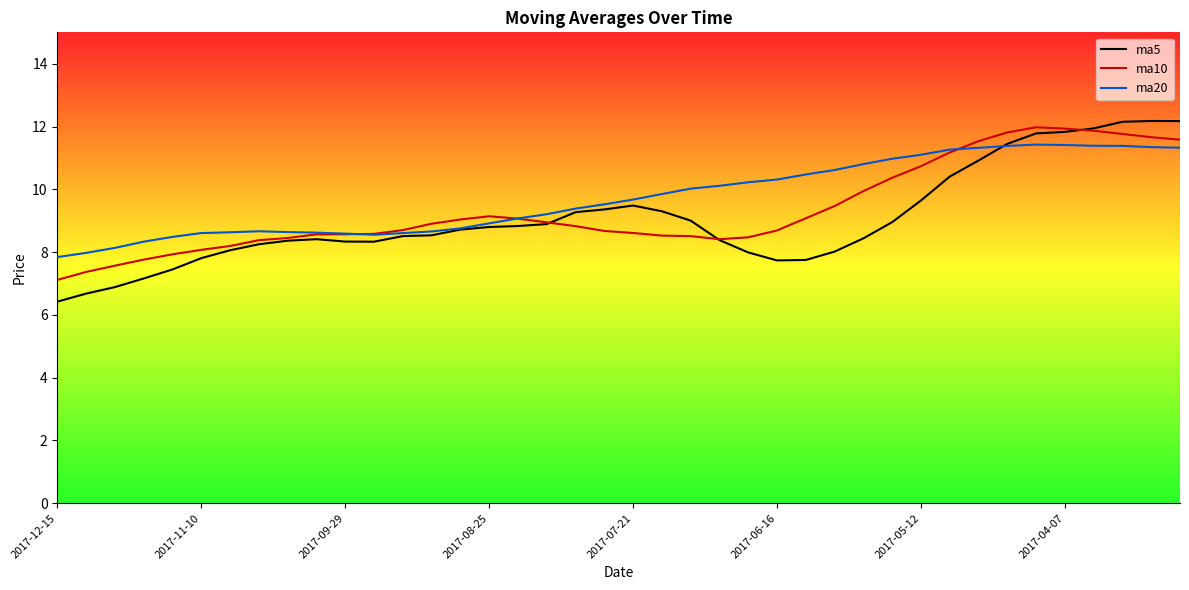

What is the maximum value shown in the chart?

12.2